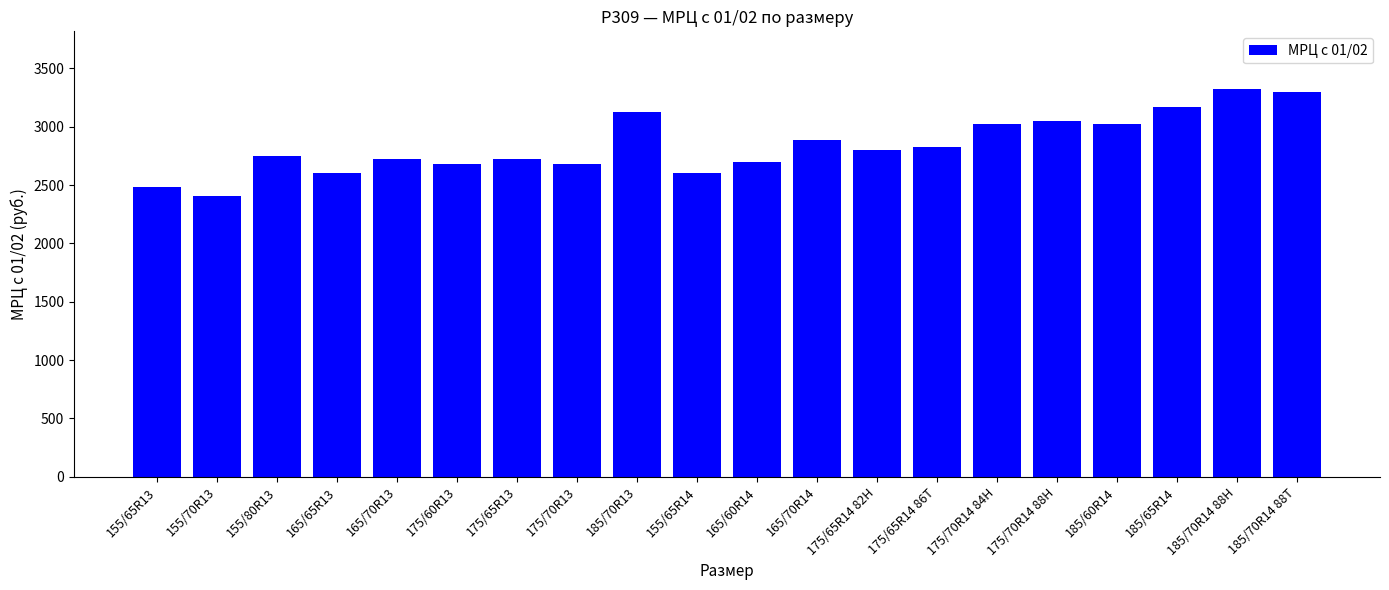

Reading left to right, extract all data points from this chart.

2480	2410	2750	2600	2720	2680	2720	2680	3130	2600	2700	2890	2800	2830	3020	3050	3020	3170	3320	3300